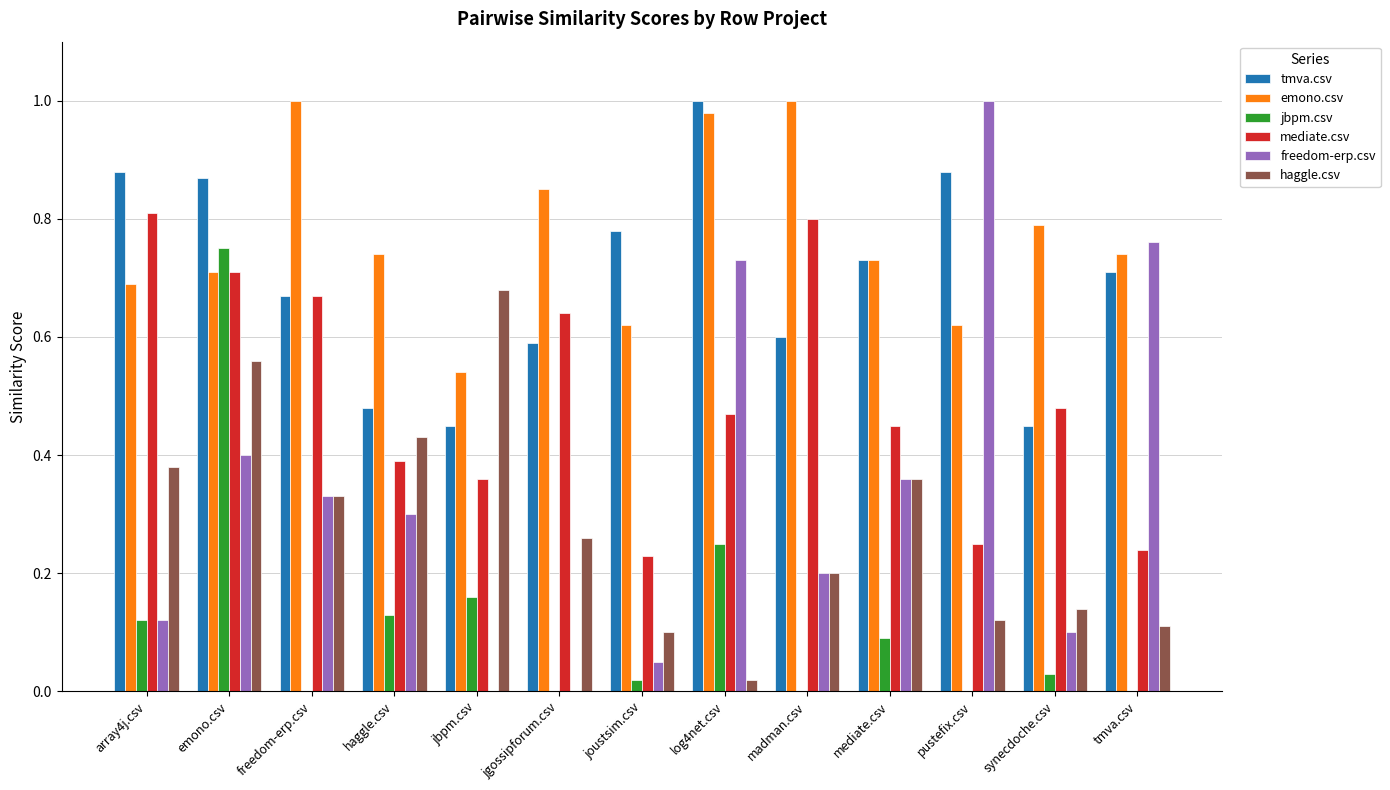

Which series has the largest total across all categories?

emono.csv